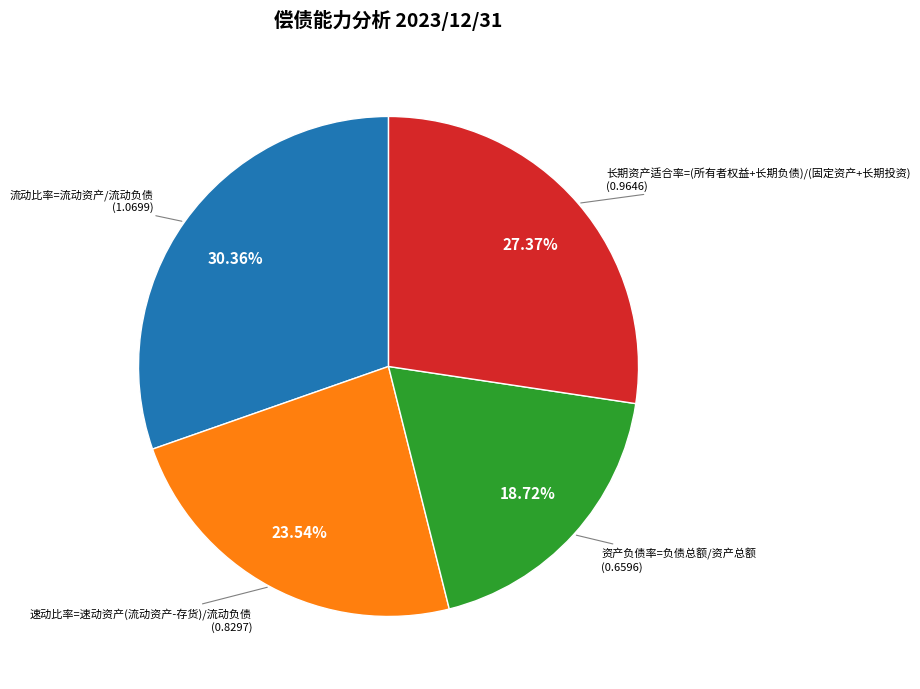

Does any single category account for the majority?

No